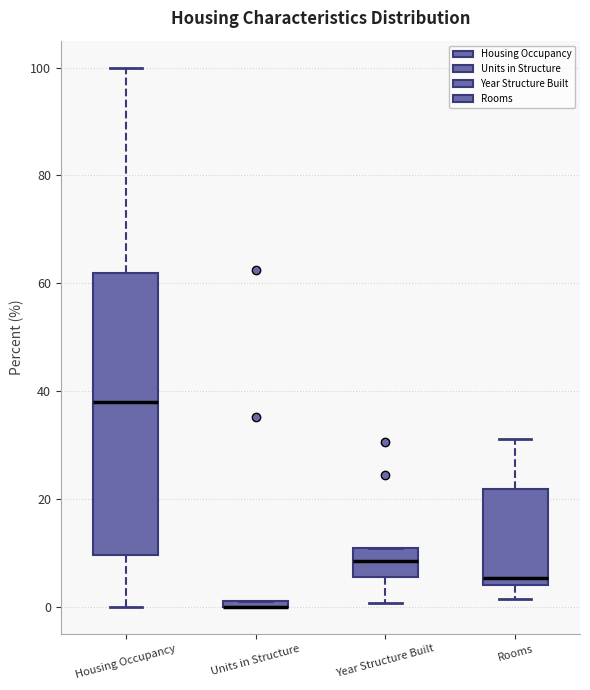

Comparing the boxes themselves (not the whiskers), which one is the tallest?

Housing Occupancy